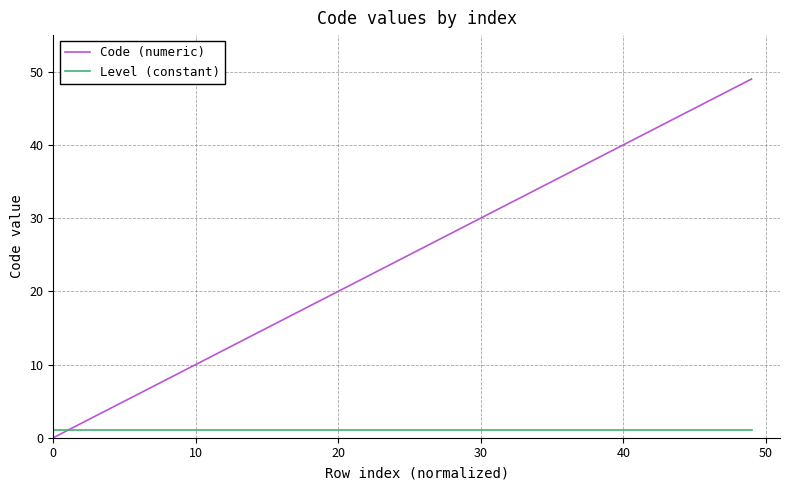

Rank the series by their maximum value, from lowest to highest.

Level (constant), Code (numeric)